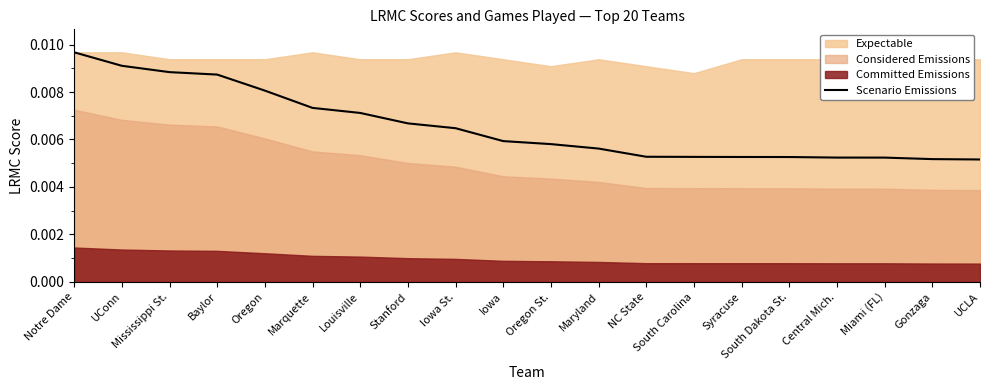

True or false: the data shows 0.0 at South Dakota St..

False